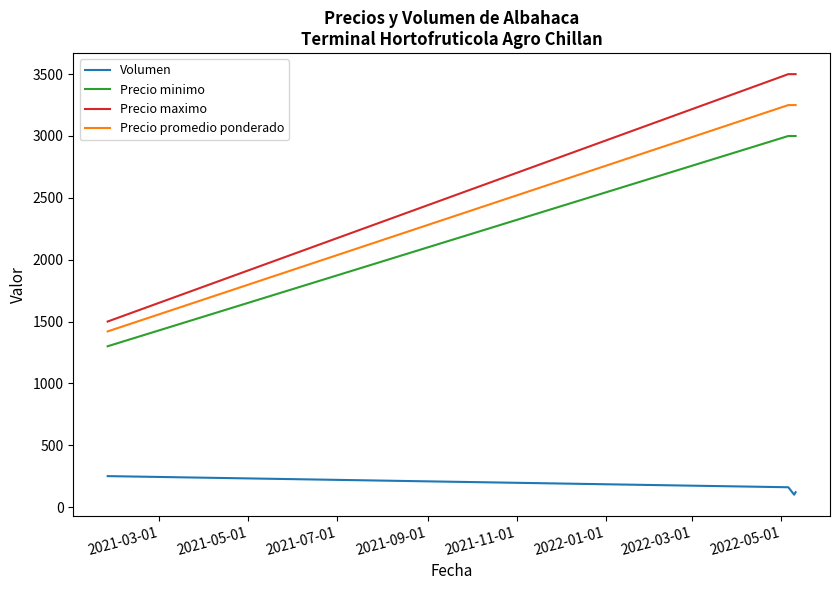

True or false: Precio maximo and Volumen intersect in this chart.

False